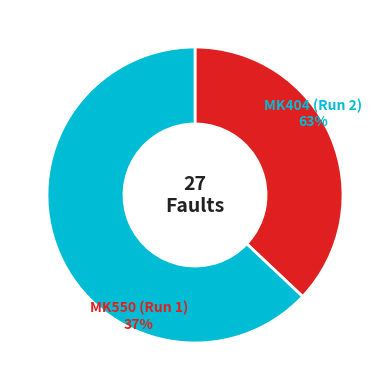

Does MK550 (Run 1) represent more than half of the total?

No